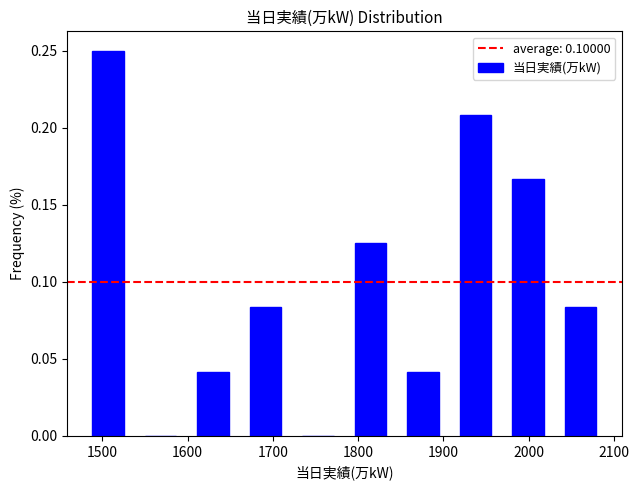

What is the height of the bar covering 2030 to 2090 on the x-axis? Neither the bar edges nor the heights are printed on the chart, so give them approximately, as read against the axes.

0.085